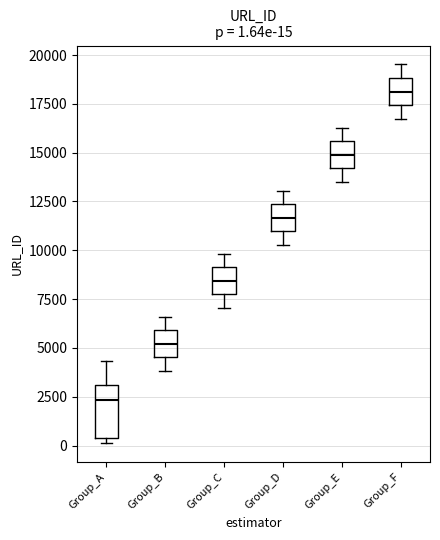

Which box's median line is the highest?

Group_F